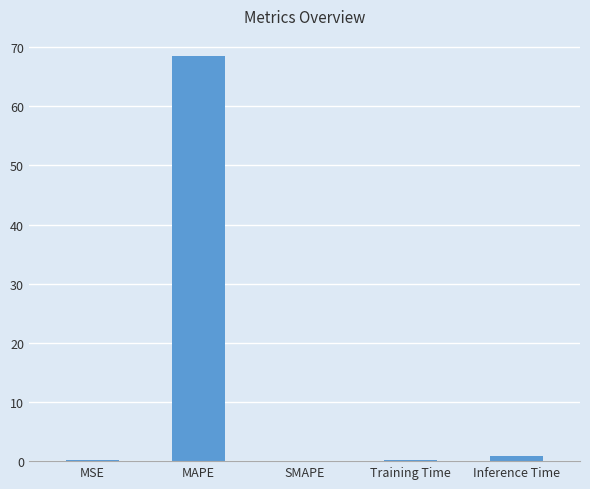

Is it true that the value at MAPE is 68.5?

True